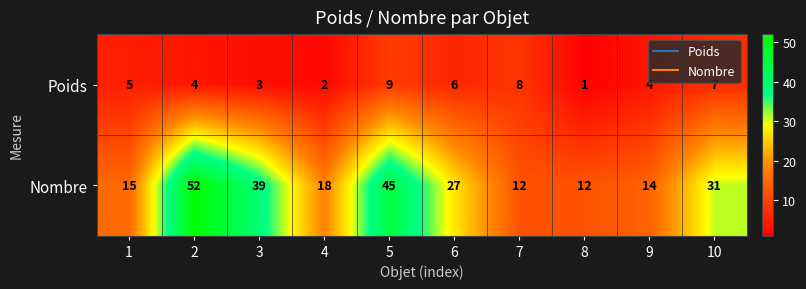

Reading left to right, what are all the values shown in this chart?

Poids: 5	4	3	2	9	6	8	1	4	7
Nombre: 15	52	39	18	45	27	12	12	14	31